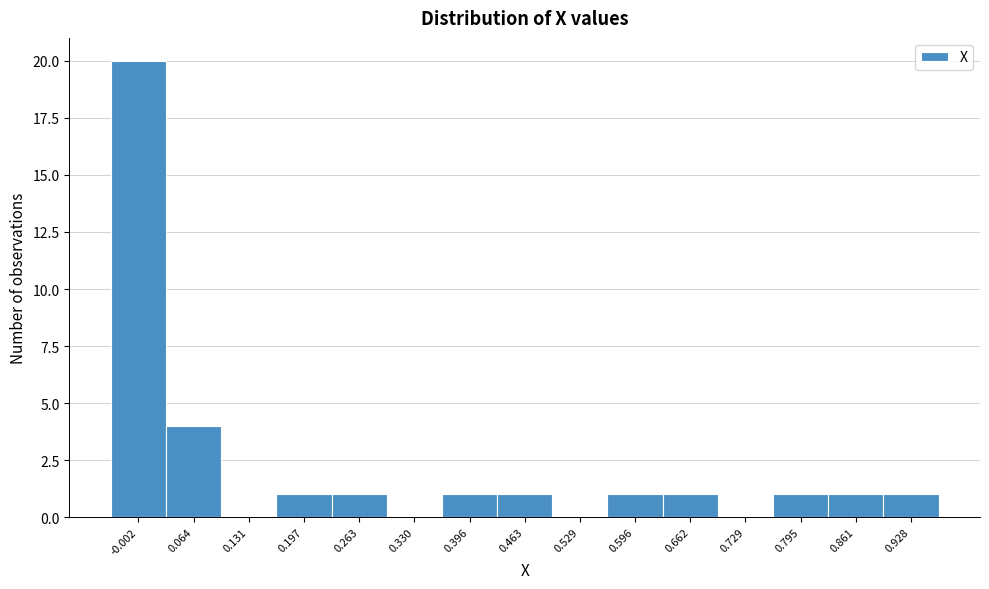

Reading left to right, list all the values displayed in this chart.

-0.002=20	0.064=4	0.131=0	0.197=1	0.263=1	0.330=0	0.396=1	0.463=1	0.529=0	0.596=1	0.662=1	0.729=0	0.795=1	0.861=1	0.928=1